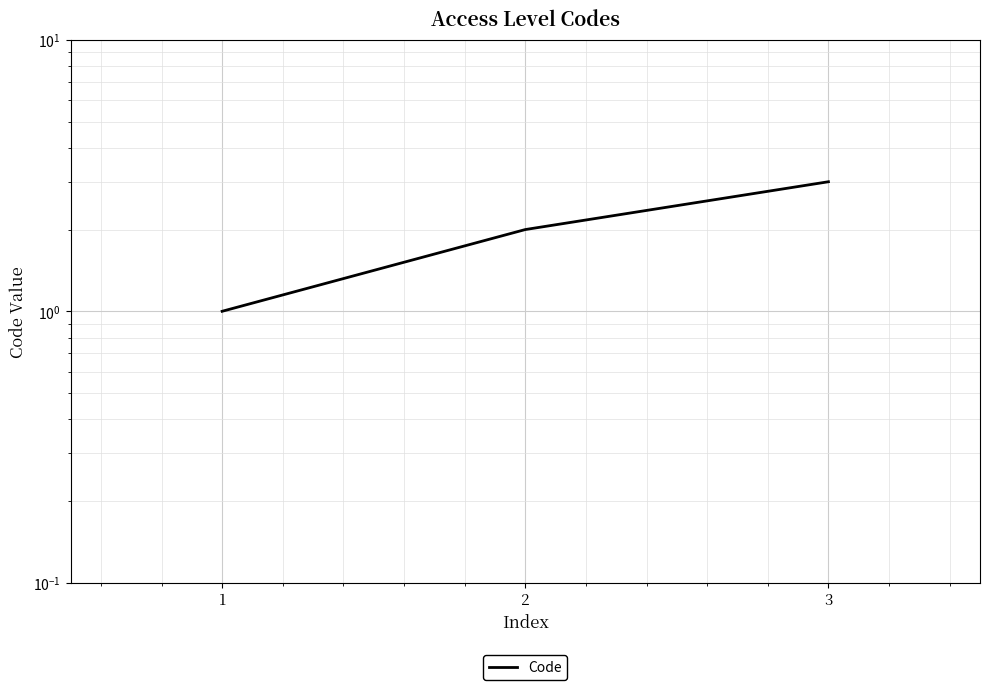

List the labels in order of value, largest first.

3, 2, 1